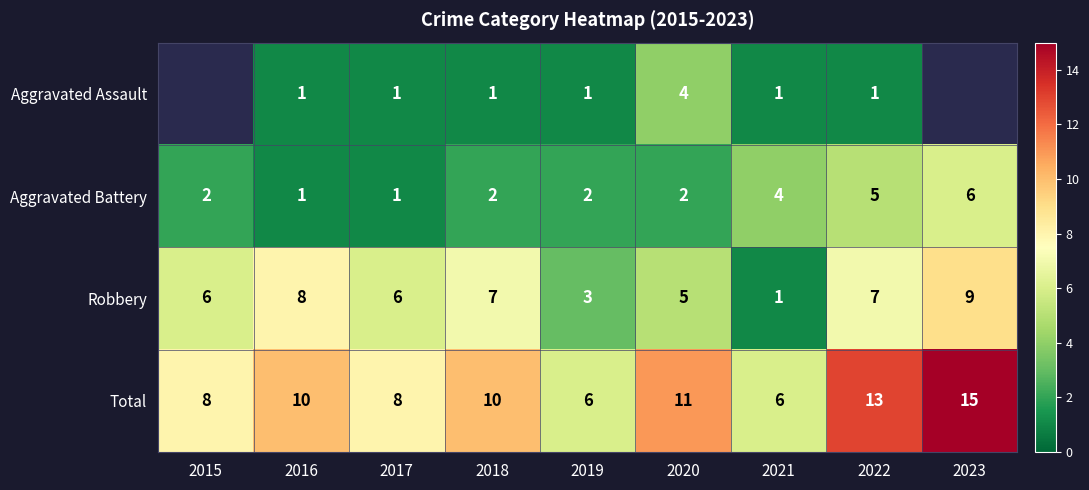

Is it true that Aggravated Assault equals 0.4 at 2019?

False